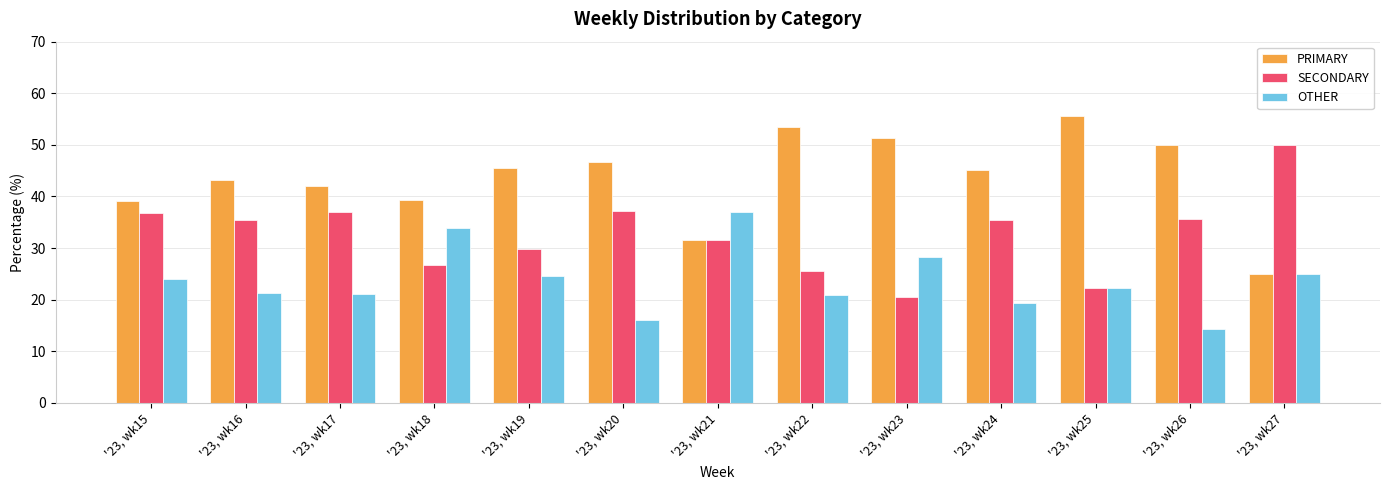

What is the difference between the OTHER values at '23, wk22 and '23, wk23?

7.3